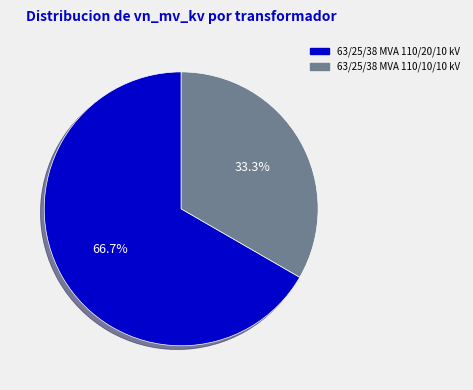

Is it true that 63/25/38 MVA 110/10/10 kV is 33% of the pie?

True